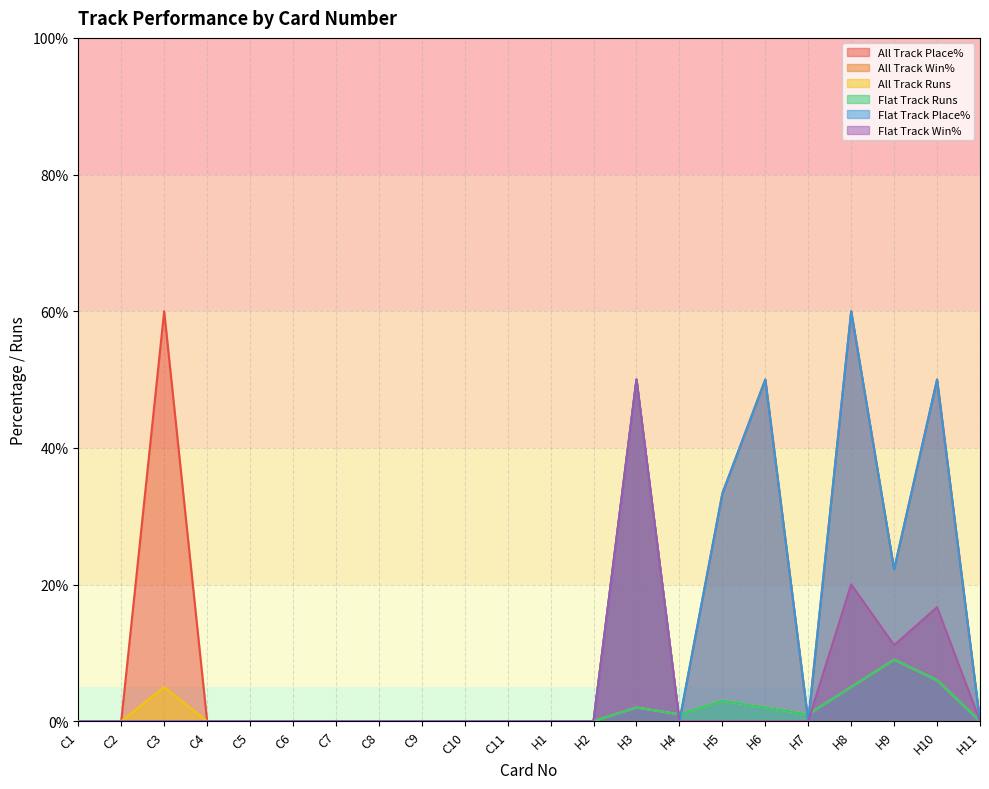

Is it true that Flat Track Place% equals 0.0 at C4?

True